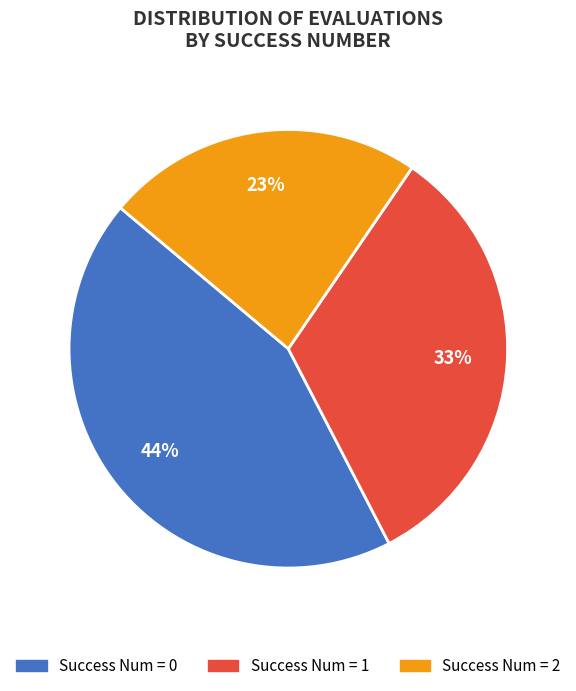

To the nearest percent, what is the average slice percentage?

33%